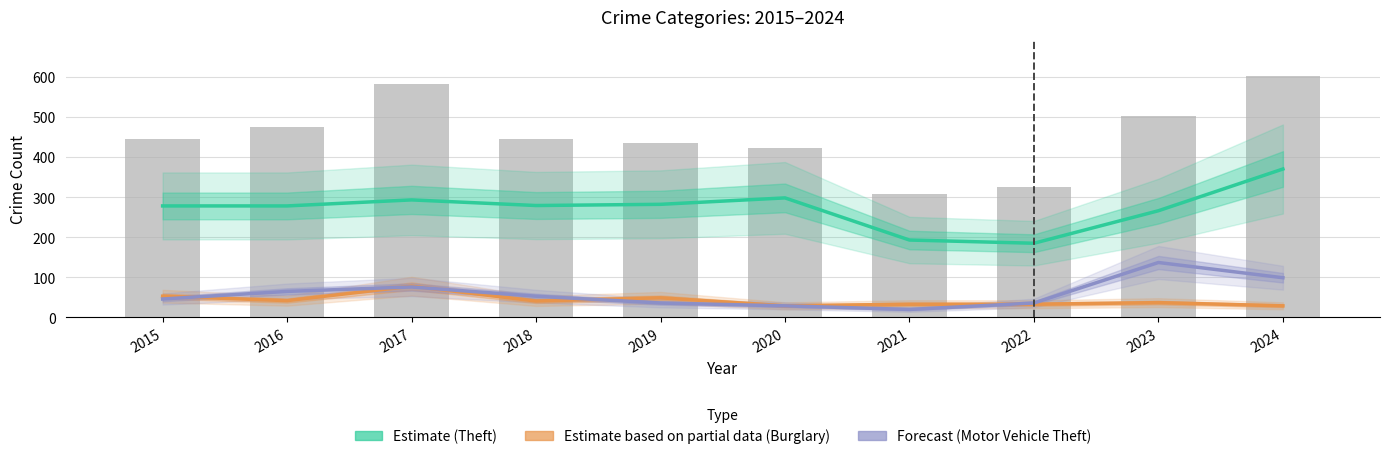

At which label does Estimate first exceed 279?

2017